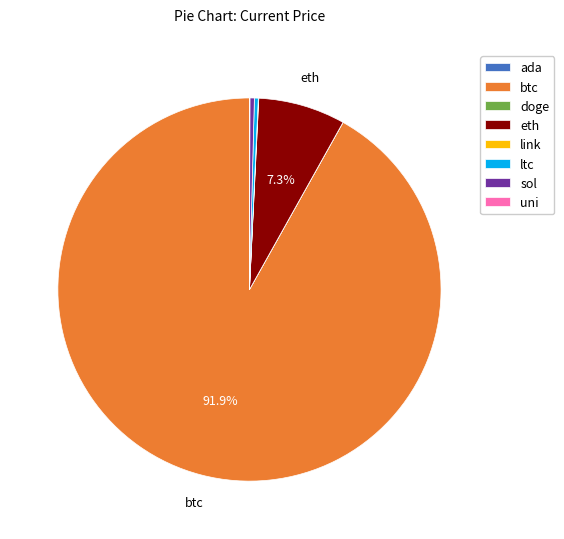

Which category has the biggest portion of the pie?

btc